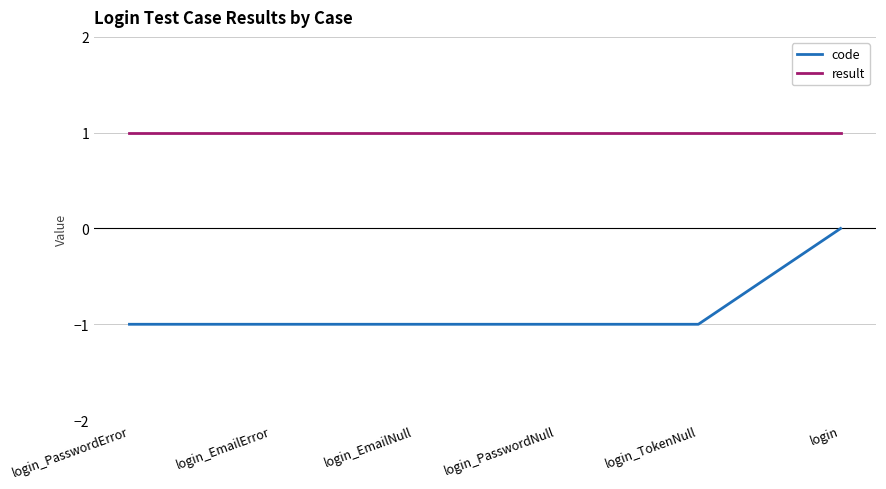

True or false: result and code cross at least once.

False